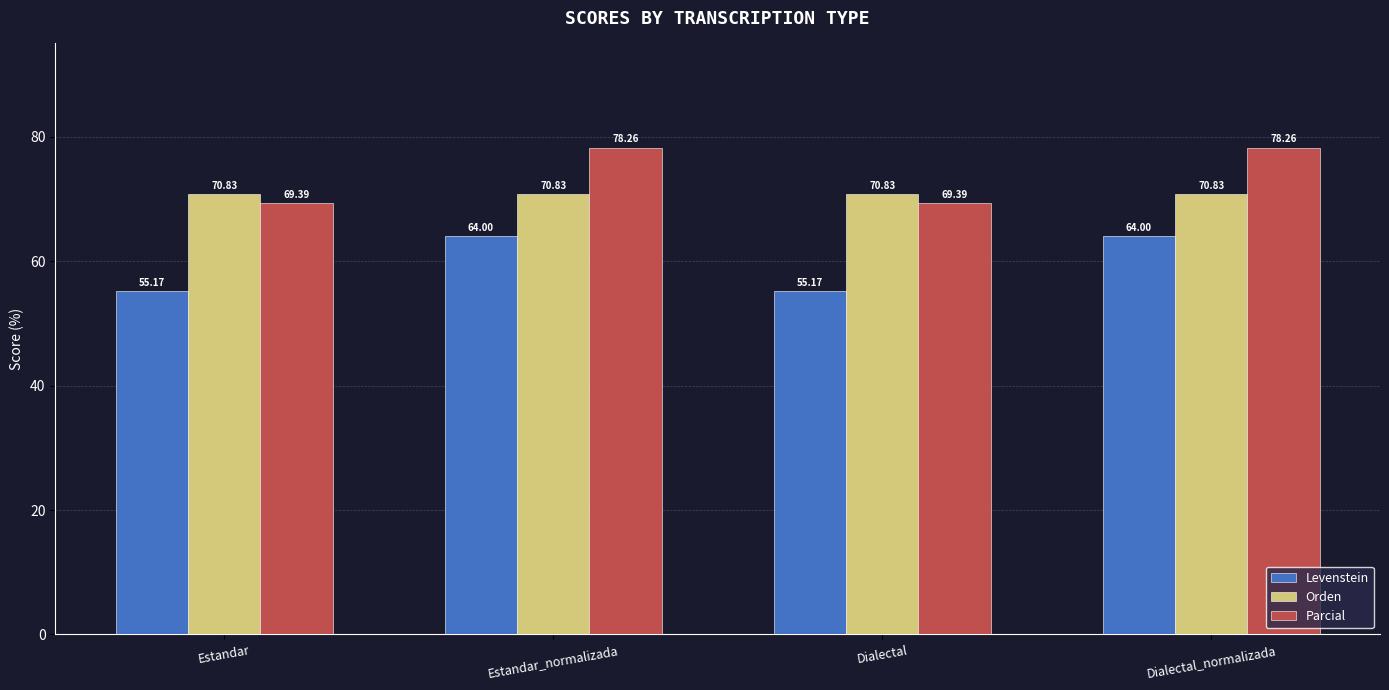

What is the sum of all Orden values?

283.3